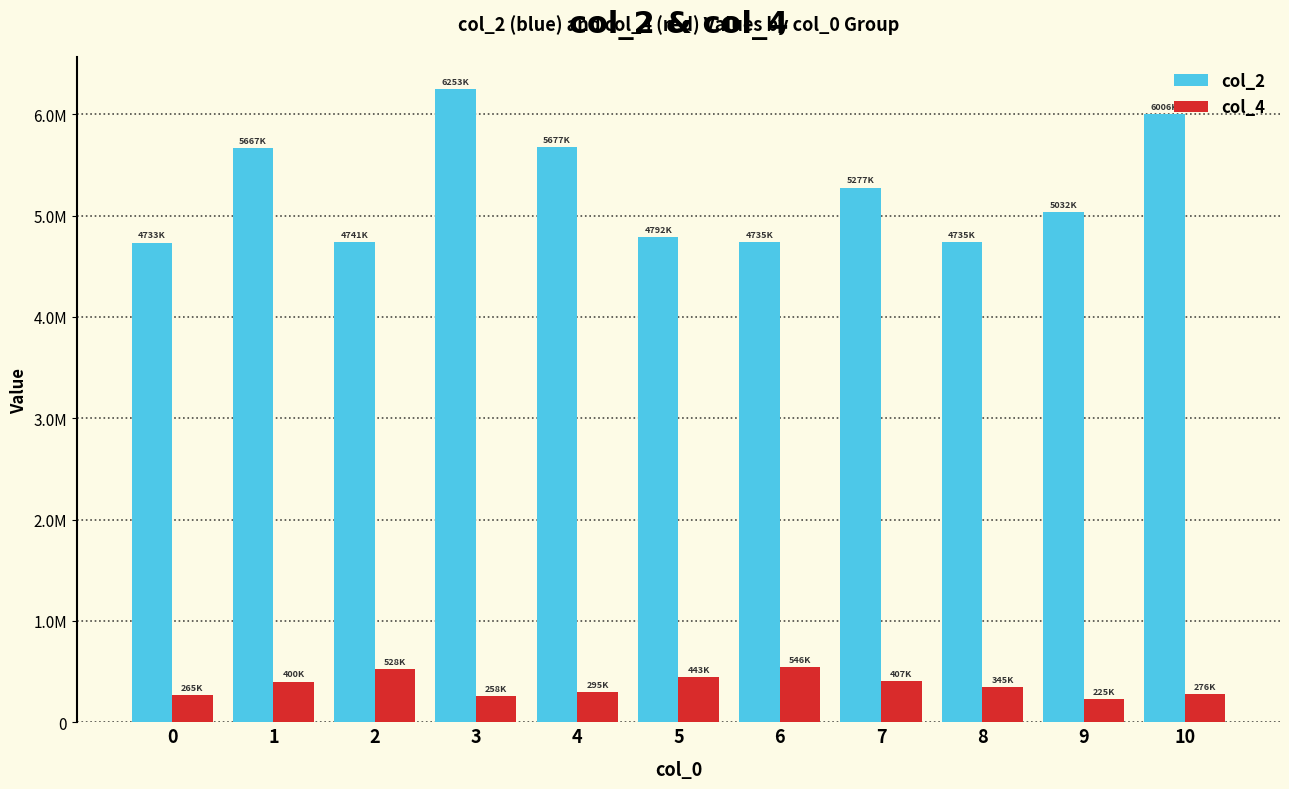

Does the chart contain stacked bars?

No